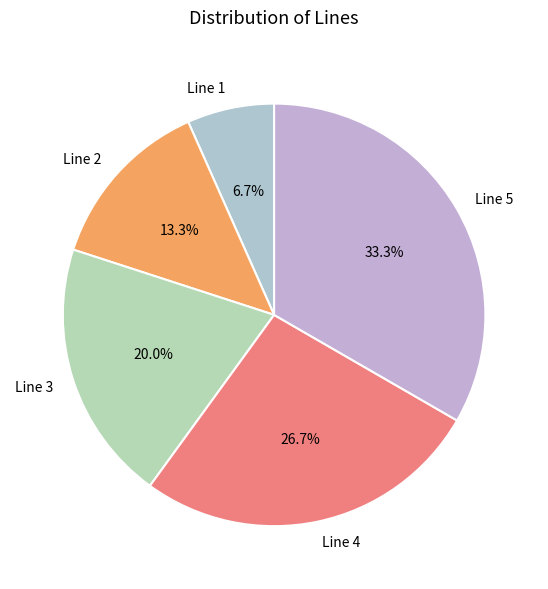

Is it true that Line 1 is 1% of the pie?

False